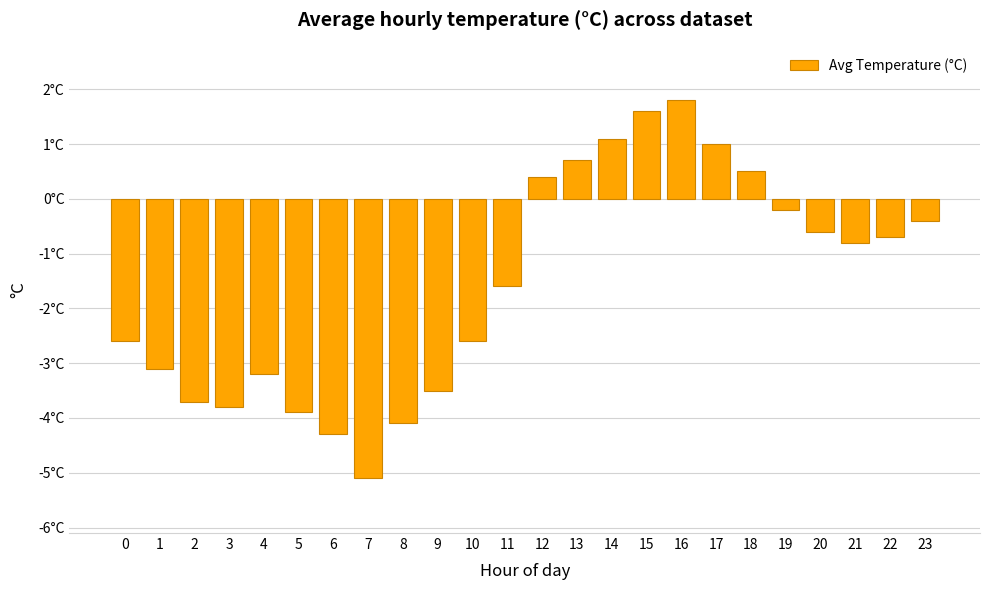

Does the chart contain any negative values?

Yes